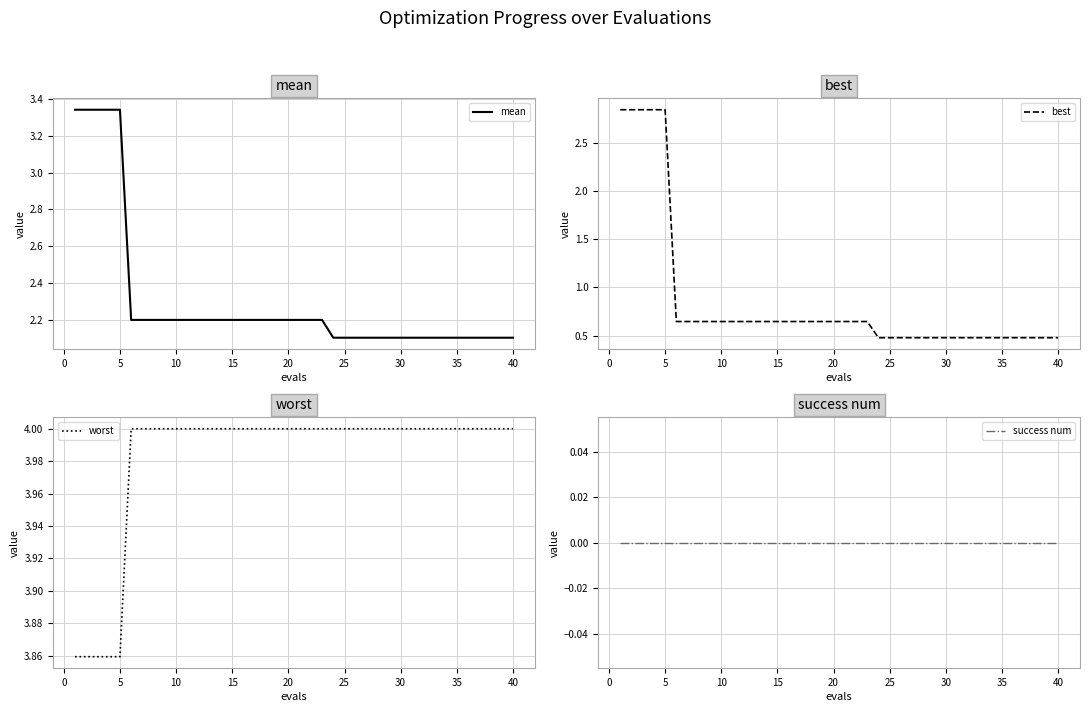

The value of best at 5 is 1.9. True or false?

False